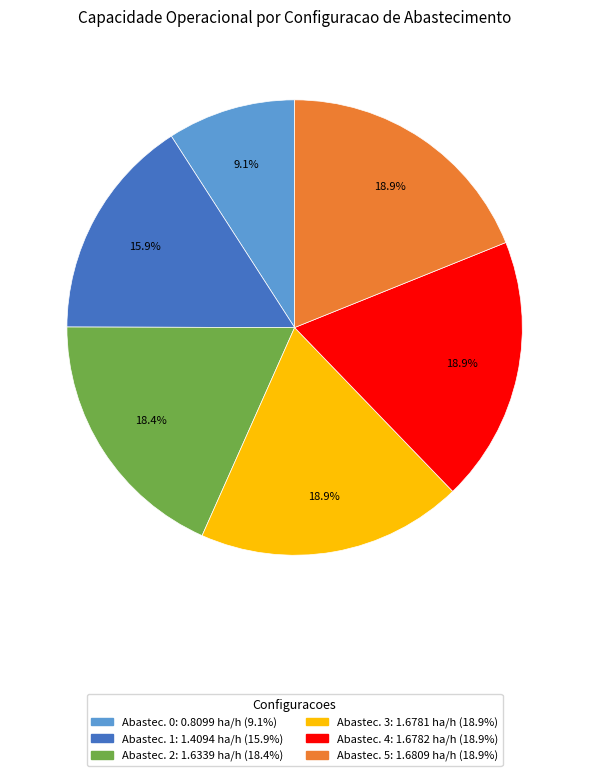

To the nearest percent, what is the average slice percentage?

17%